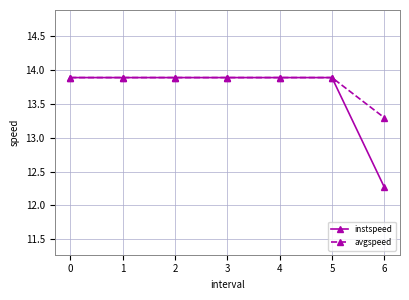

What is the value of the avgspeed point at the 6th from the left?

13.9